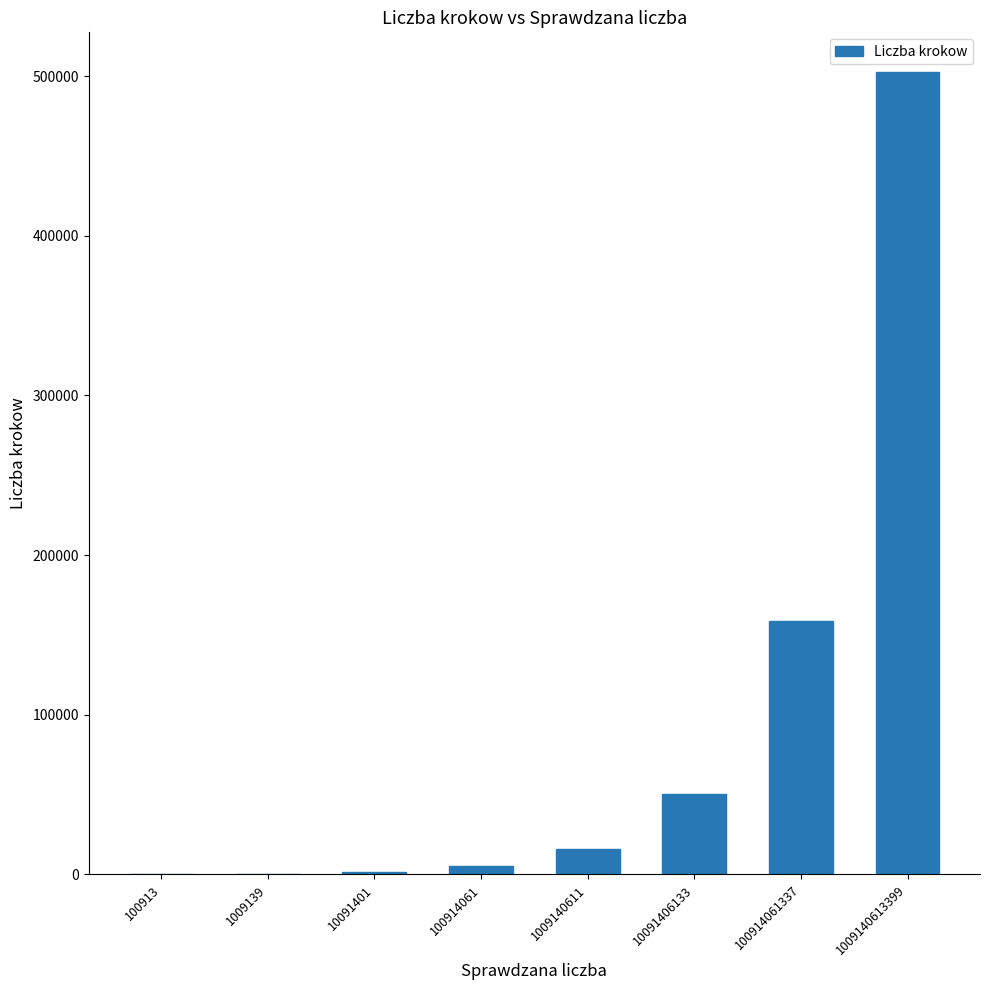

True or false: the data shows 33015 at 100914061337.

False